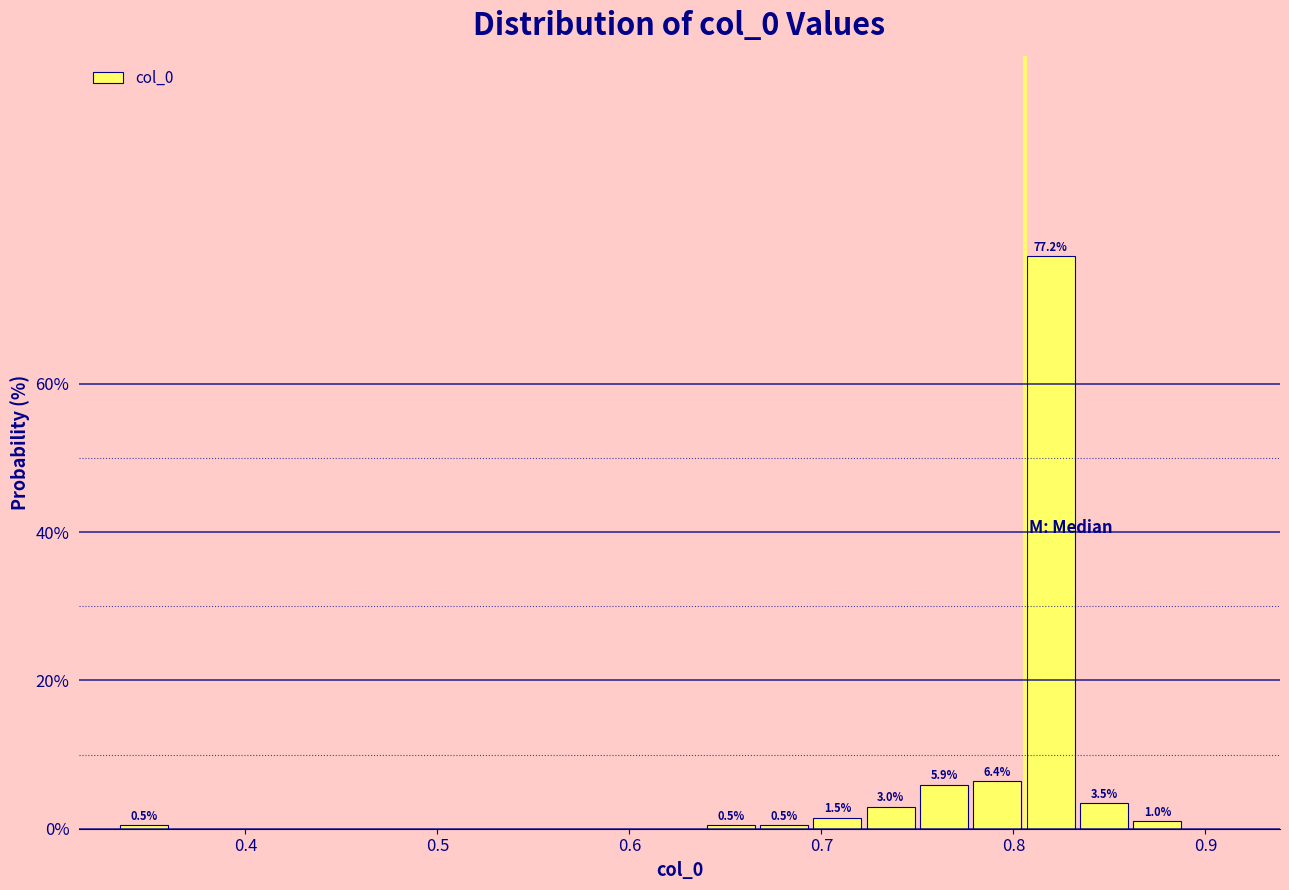

Read against the x-axis, roughly where is the centre of the tallest bar?

0.82